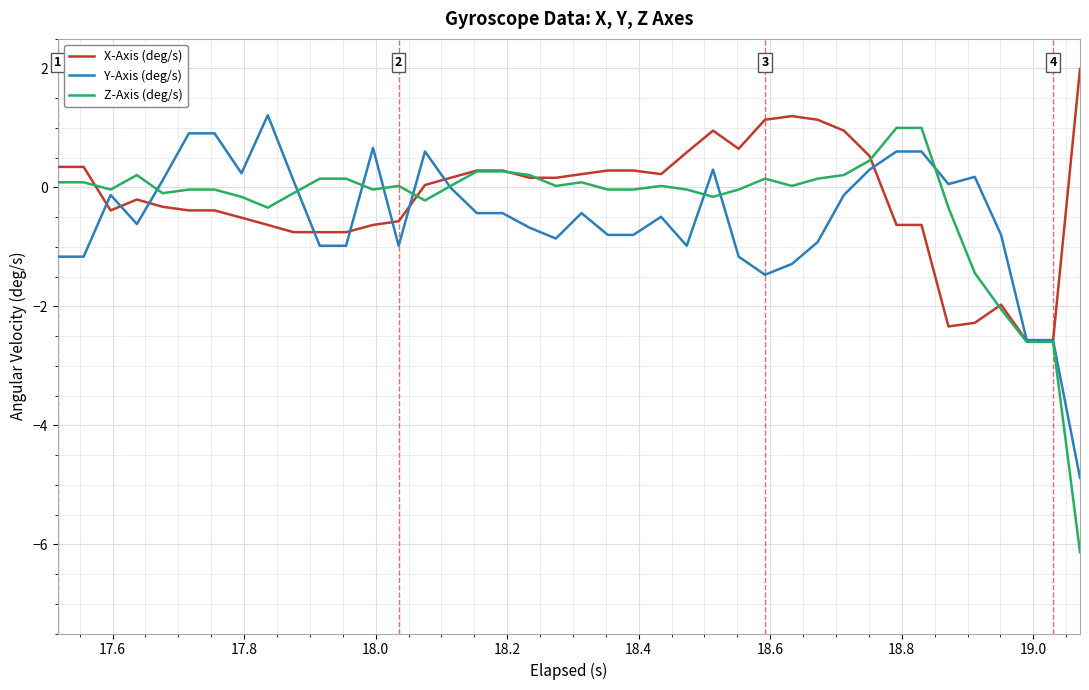

Which series has the widest spread of values?

Z-Axis (deg/s)